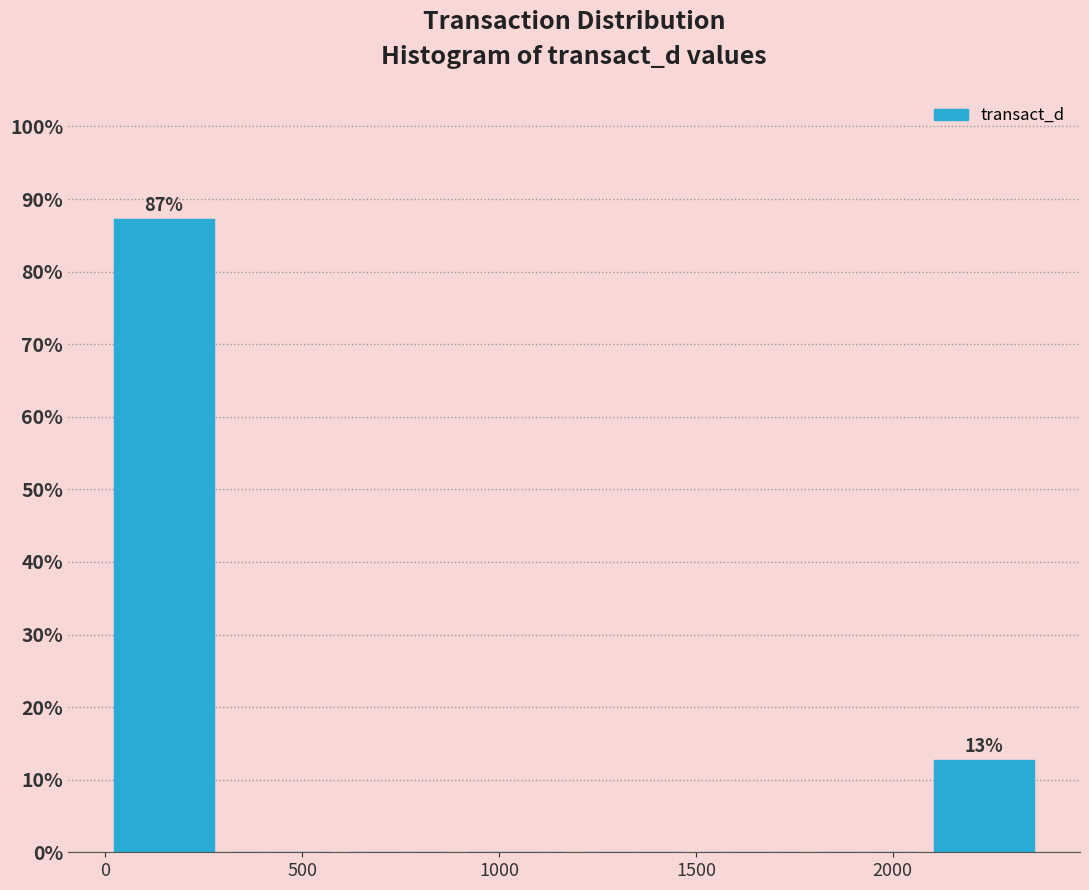

Which range on the x-axis has the tallest bar?

0 to 300